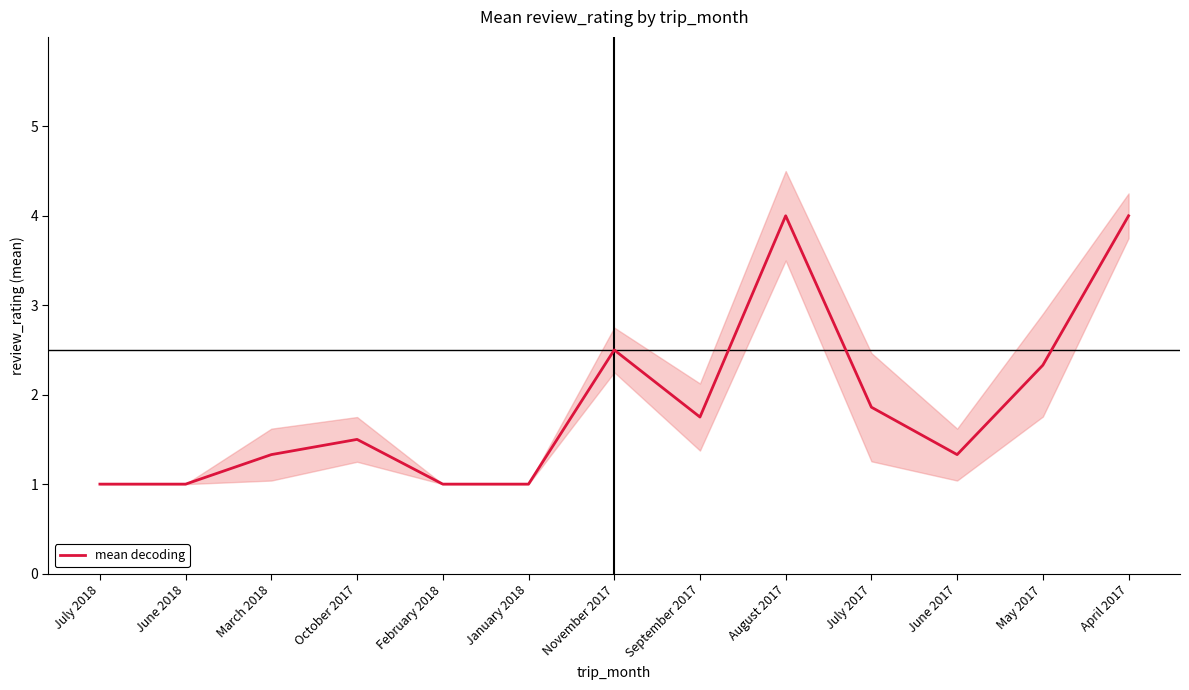

What is the label of the 1st point from the right?

April 2017